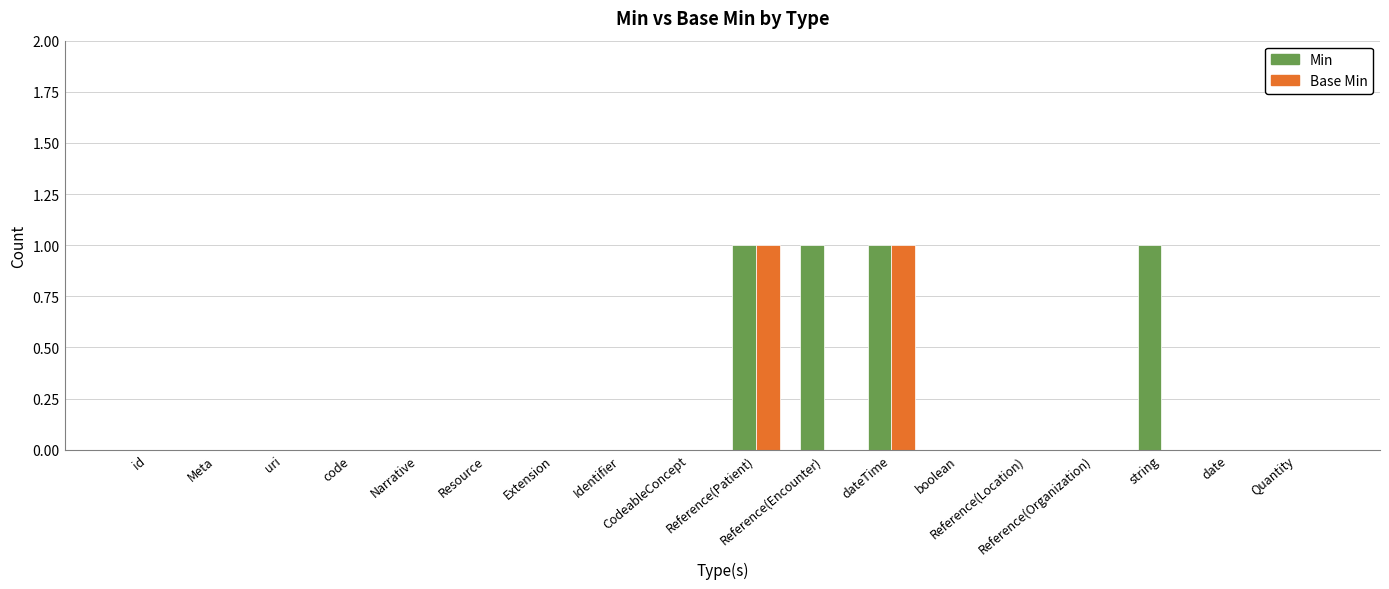

How many categories are shown in the chart?

18